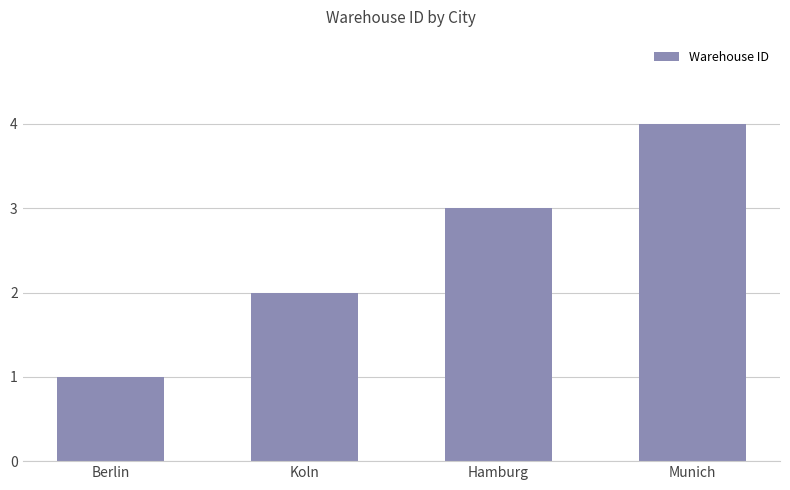

Reading left to right, transcribe all the data shown in this chart.

1	2	3	4